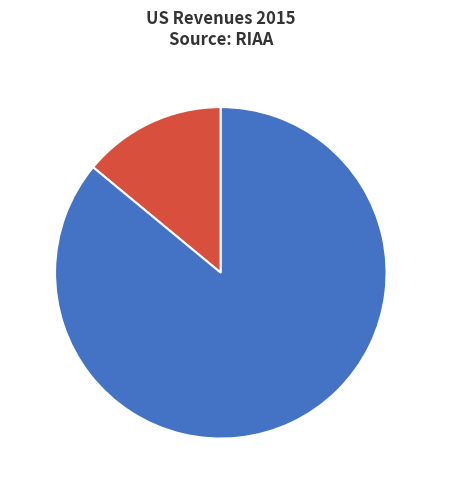

The 题画·拔嶂悬泉隔世嚣 slice represents 5% of the pie. True or false?

False